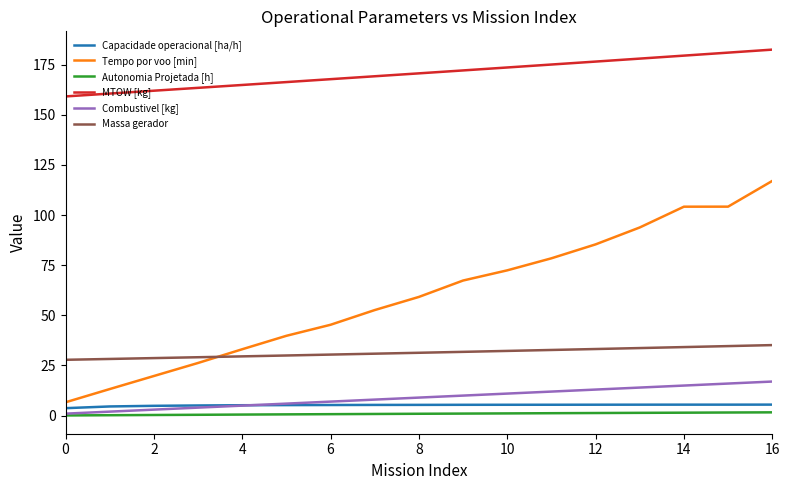

True or false: Autonomia Projetada [h] and Capacidade operacional [ha/h] intersect in this chart.

False